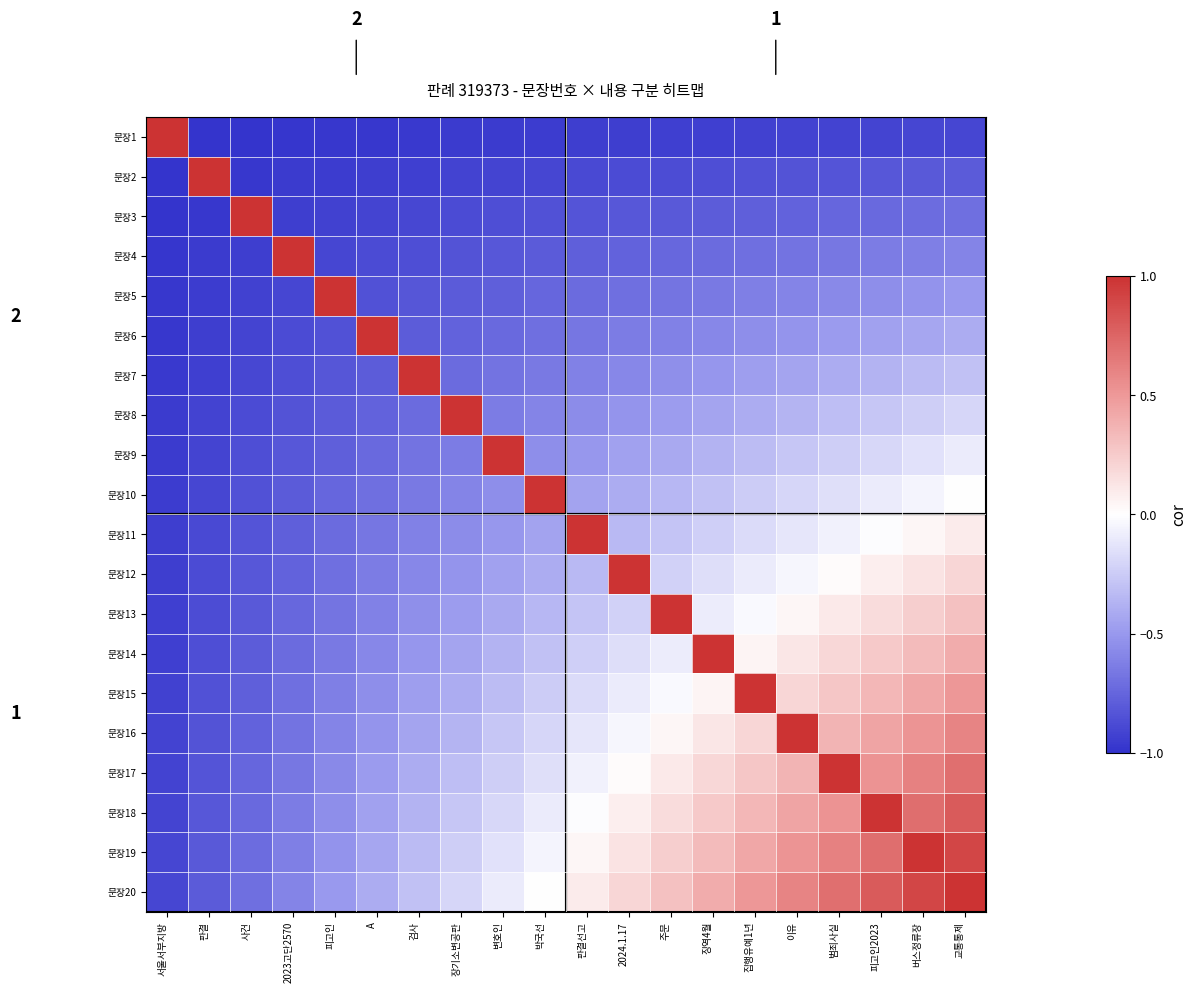

How many positive values does the 문장6 series have?

1